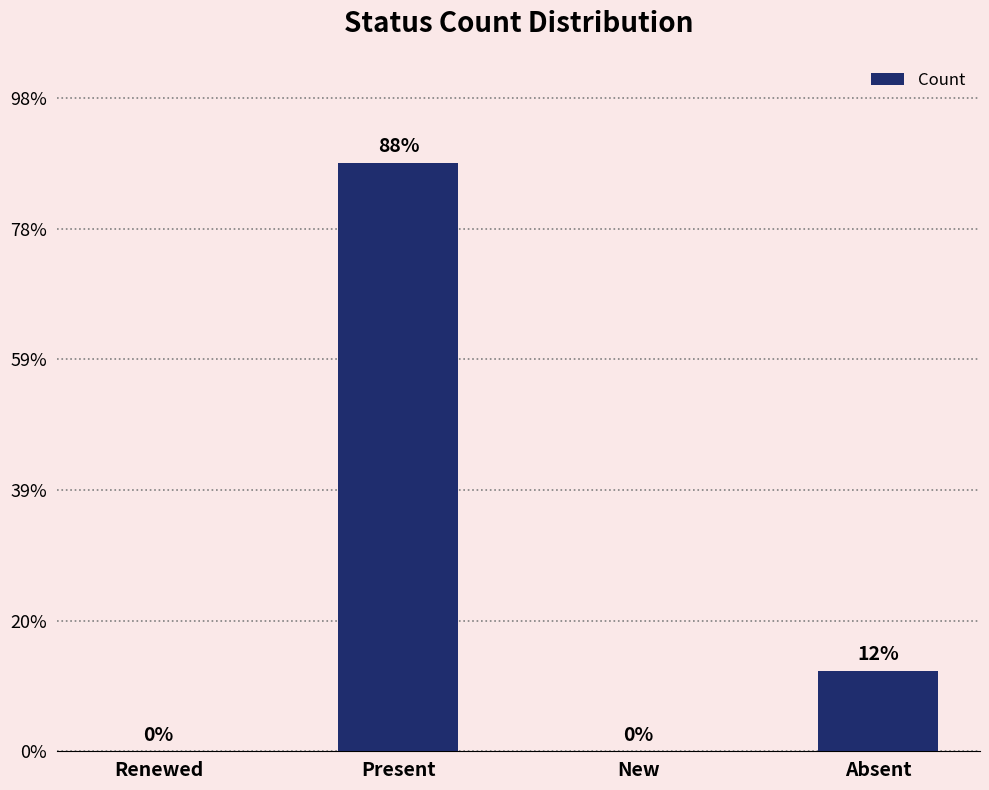

Are the bars horizontal?

No